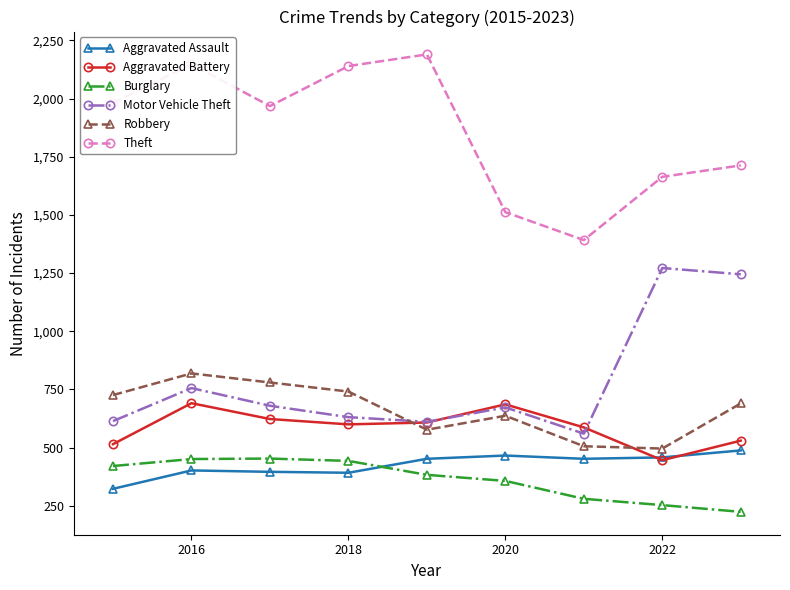

What is the lowest value of the Burglary series?

224